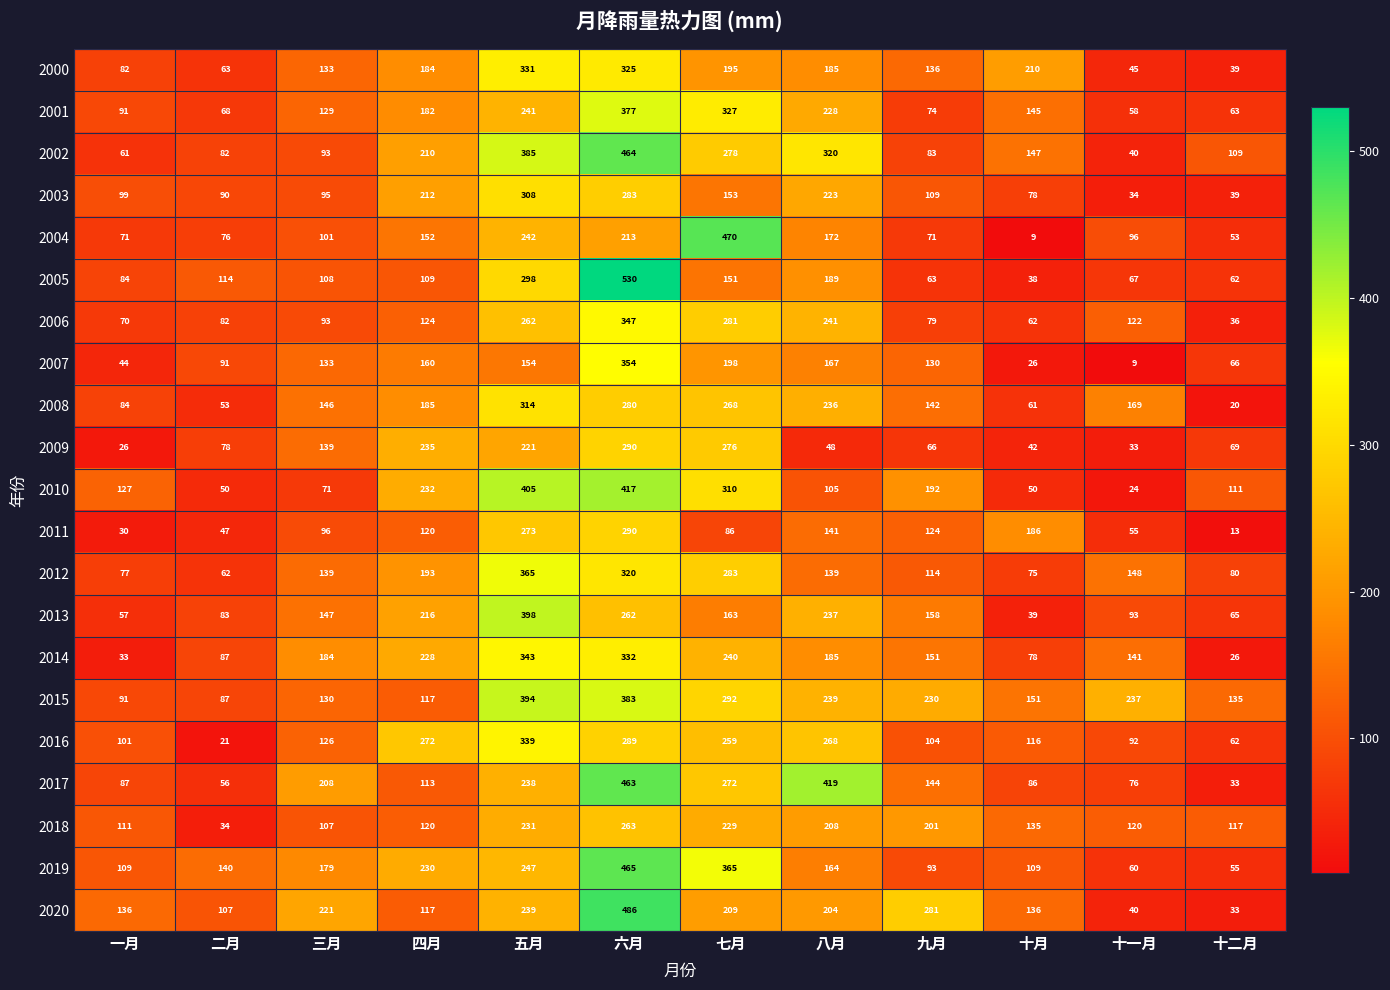

Which series changed the most between 七月 and 十月?

2004